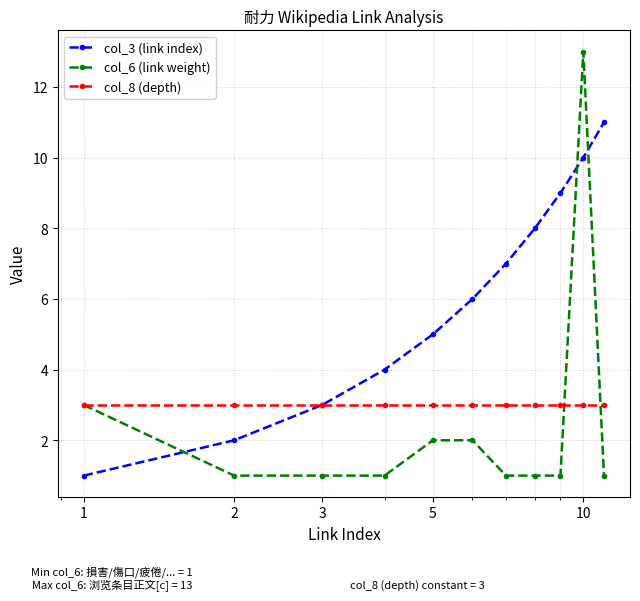

How many lines are shown in the chart?

3